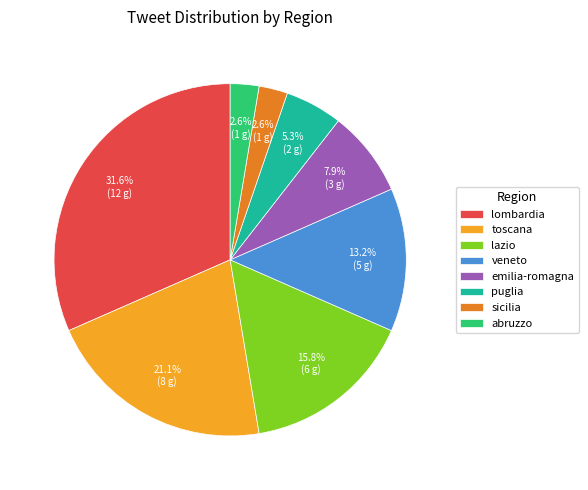

What percentage is the lazio slice, to the nearest percent?

16%